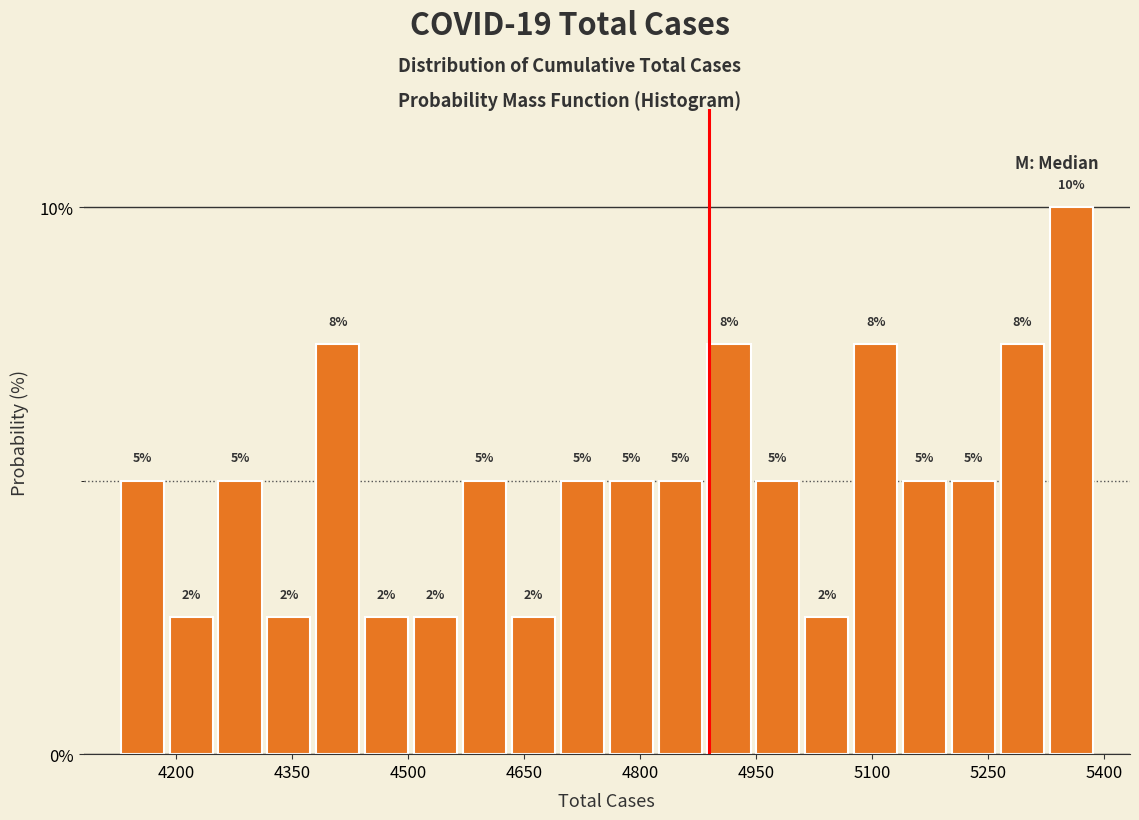

Read against the x-axis, roughly where is the centre of the tallest bar?

5360